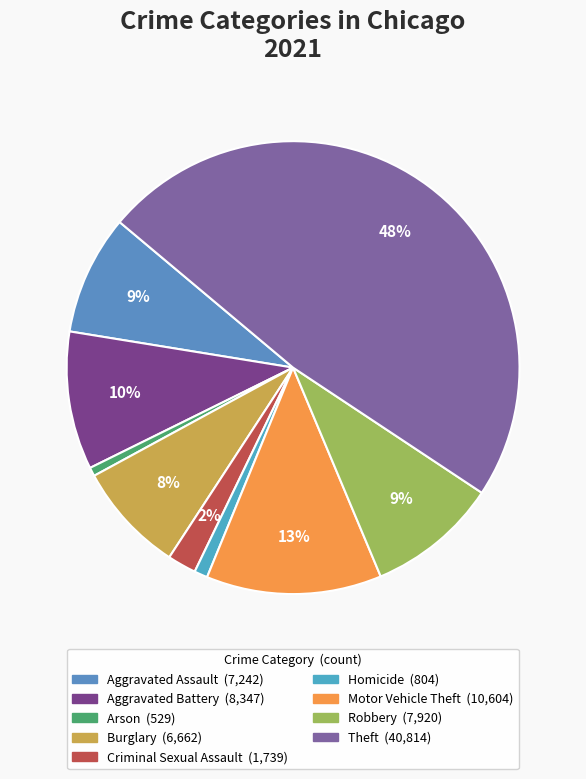

Is it true that Burglary is 8% of the pie?

True